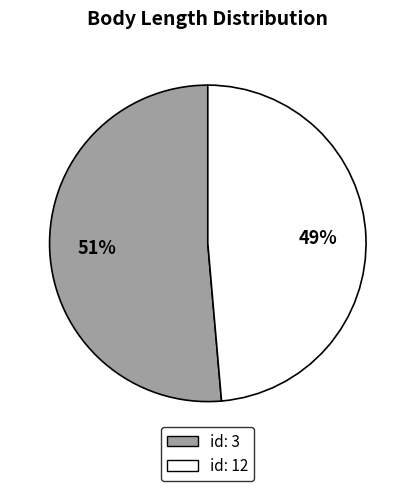

Is there any slice that represents more than half of the pie?

Yes